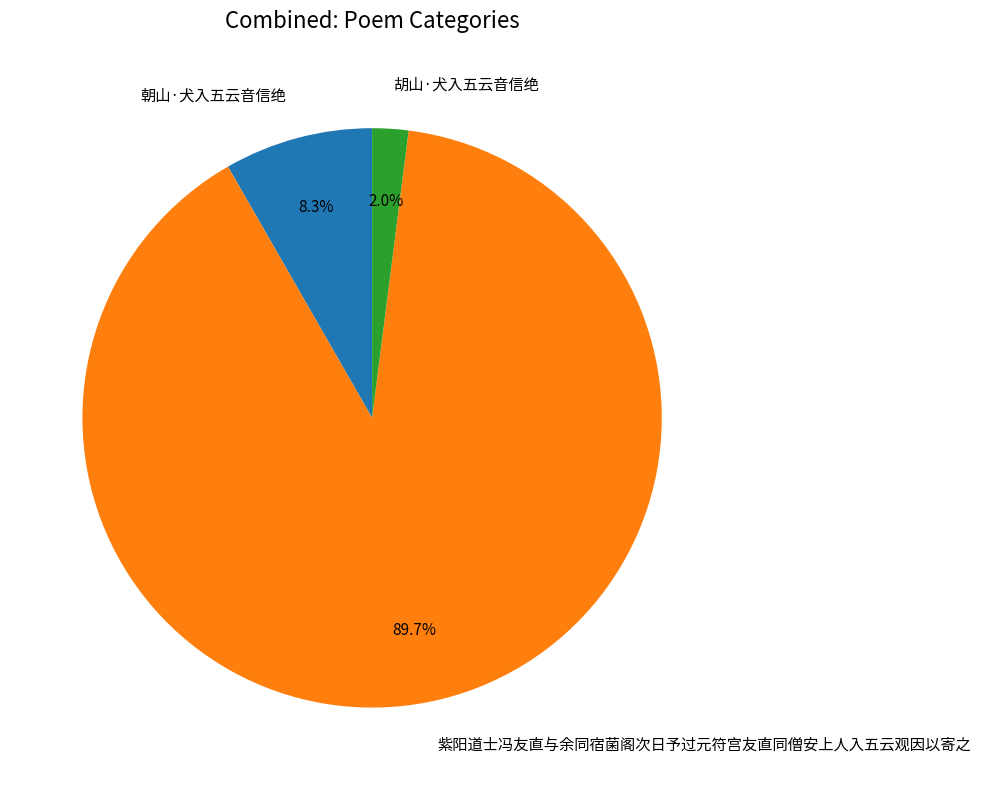

To the nearest percent, what is the difference between the largest and smallest slice percentages?

88%